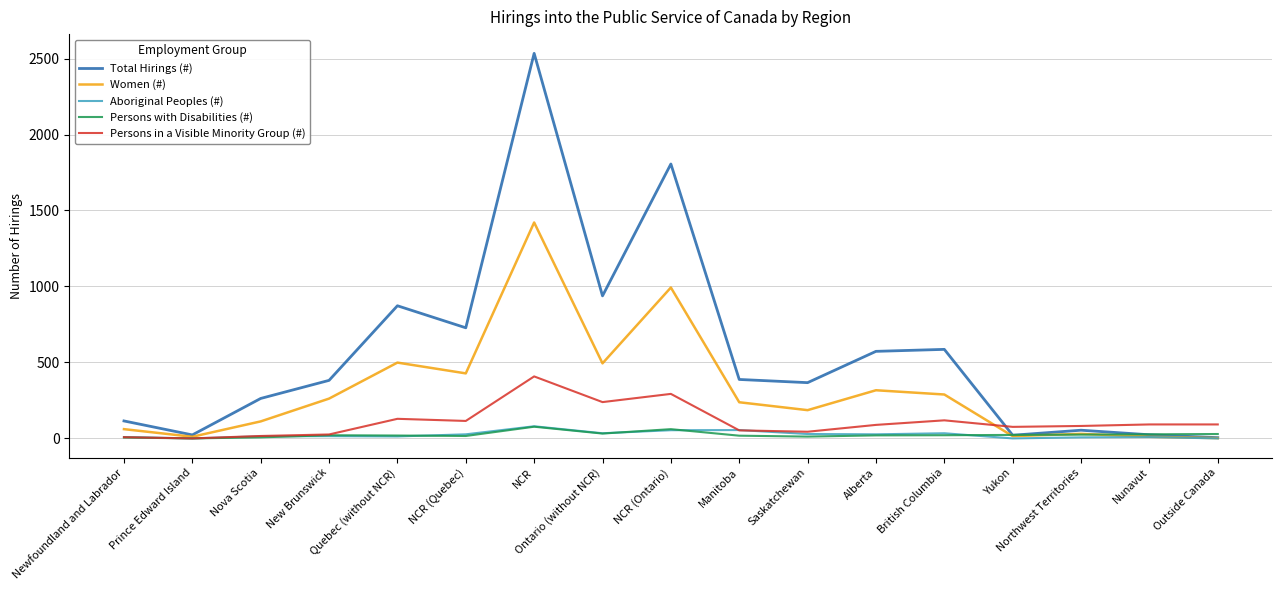

What is the greatest value displayed?

2534